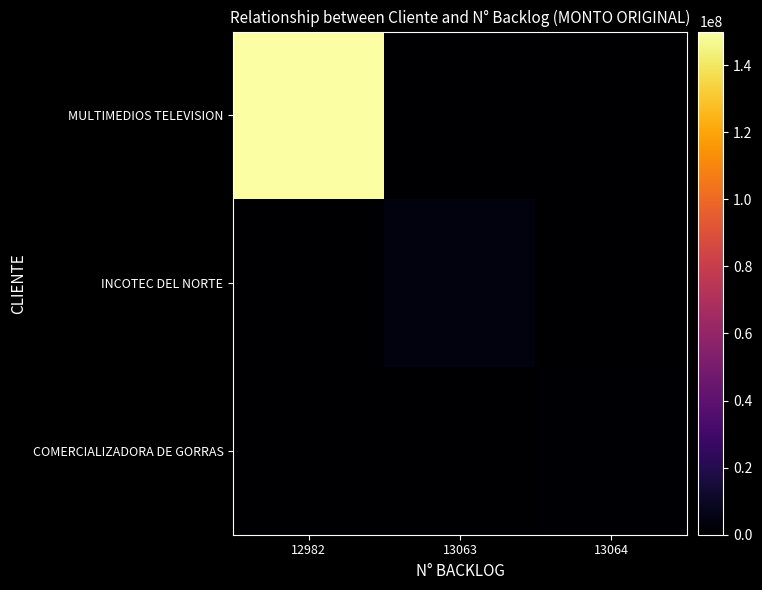

Rank the series by their maximum value, from highest to lowest.

MULTIMEDIOS TELEVISION, INCOTEC DEL NORTE, COMERCIALIZADORA DE GORRAS